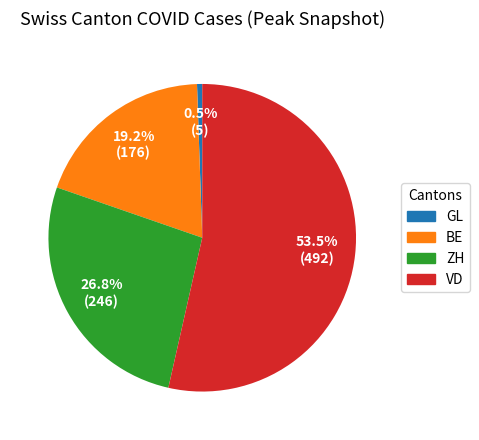

Combined, do BE and GL account for over 50%?

No